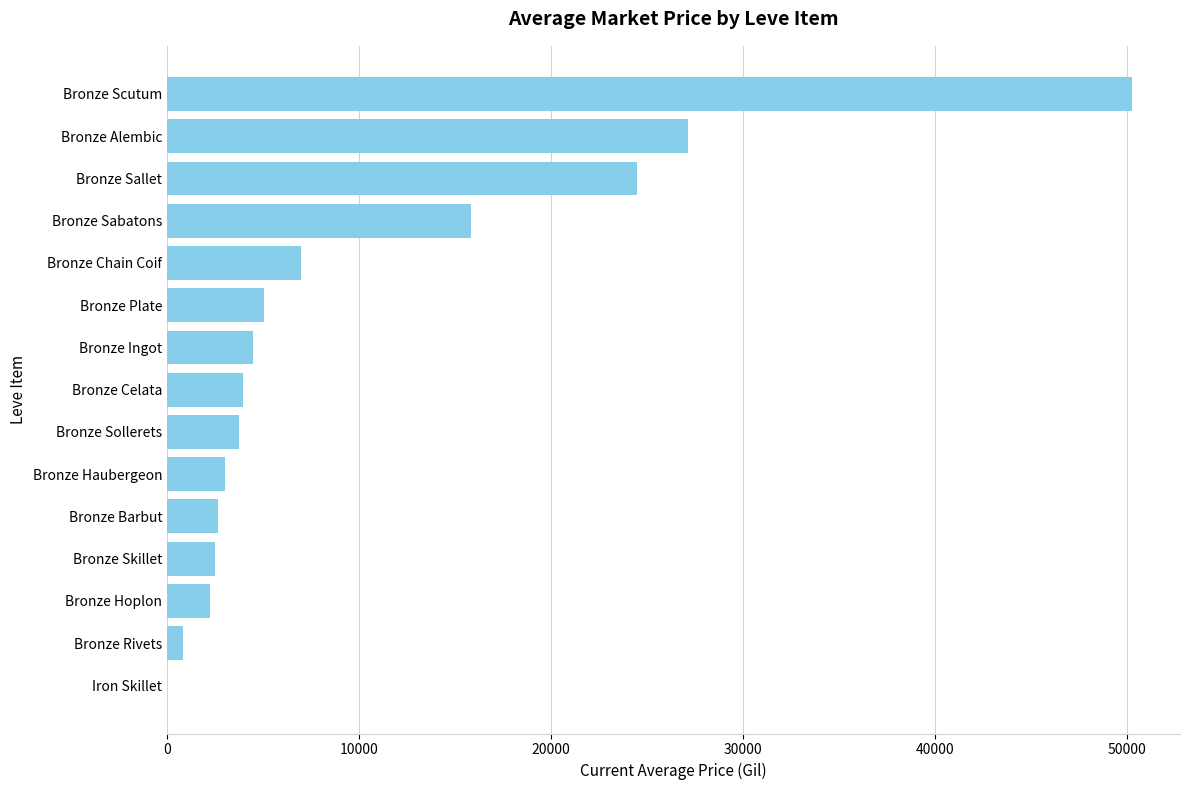

The value at Bronze Sallet is 24499.0. True or false?

True